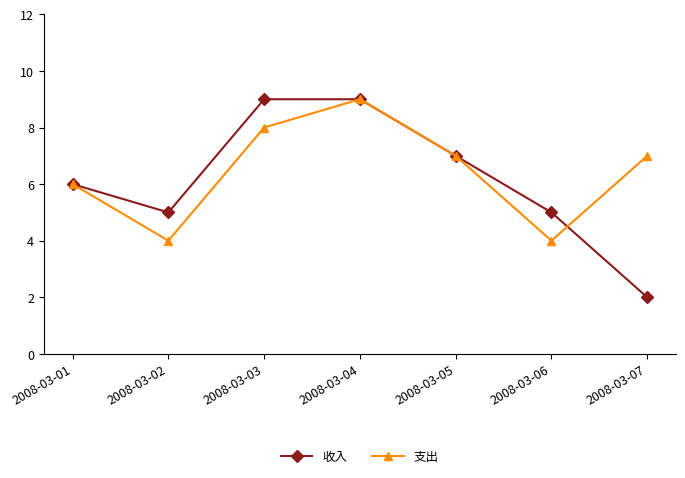

At how many categories does at least one series exceed 4?

7